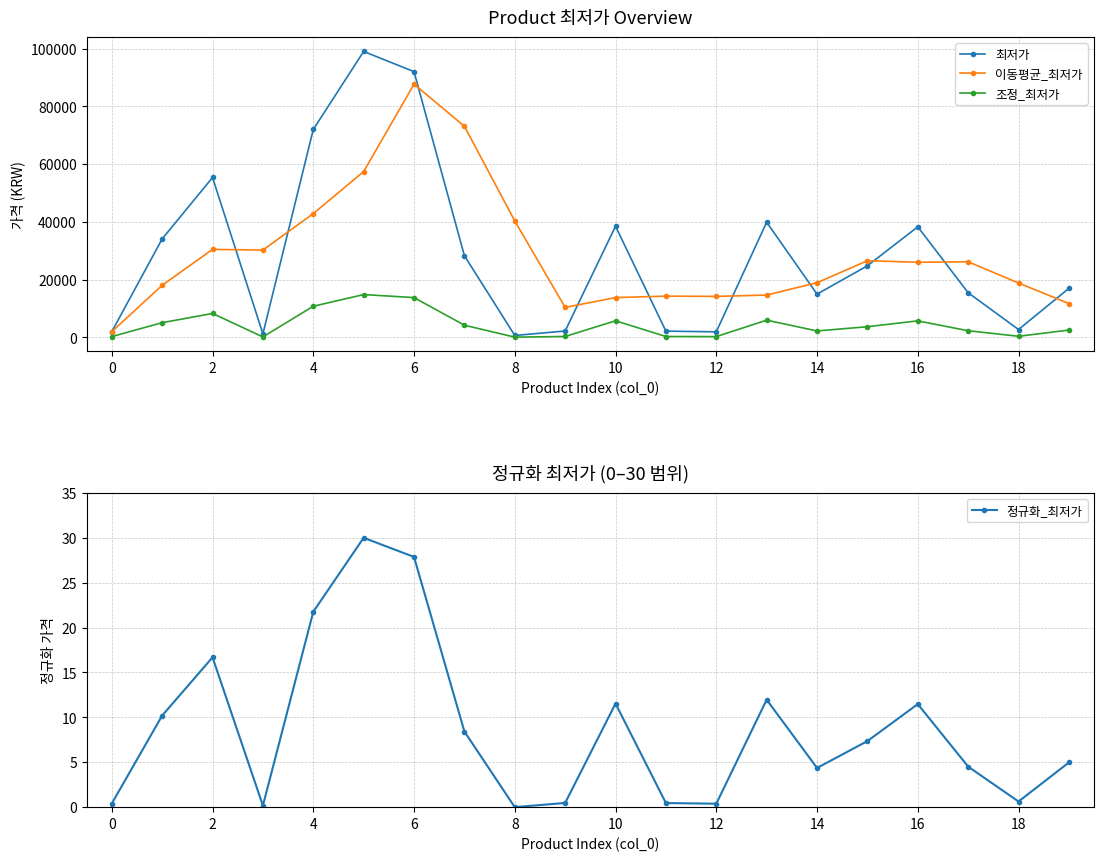

What is the value of the 정규화_최저가 point at the 6th from the left?

30.0